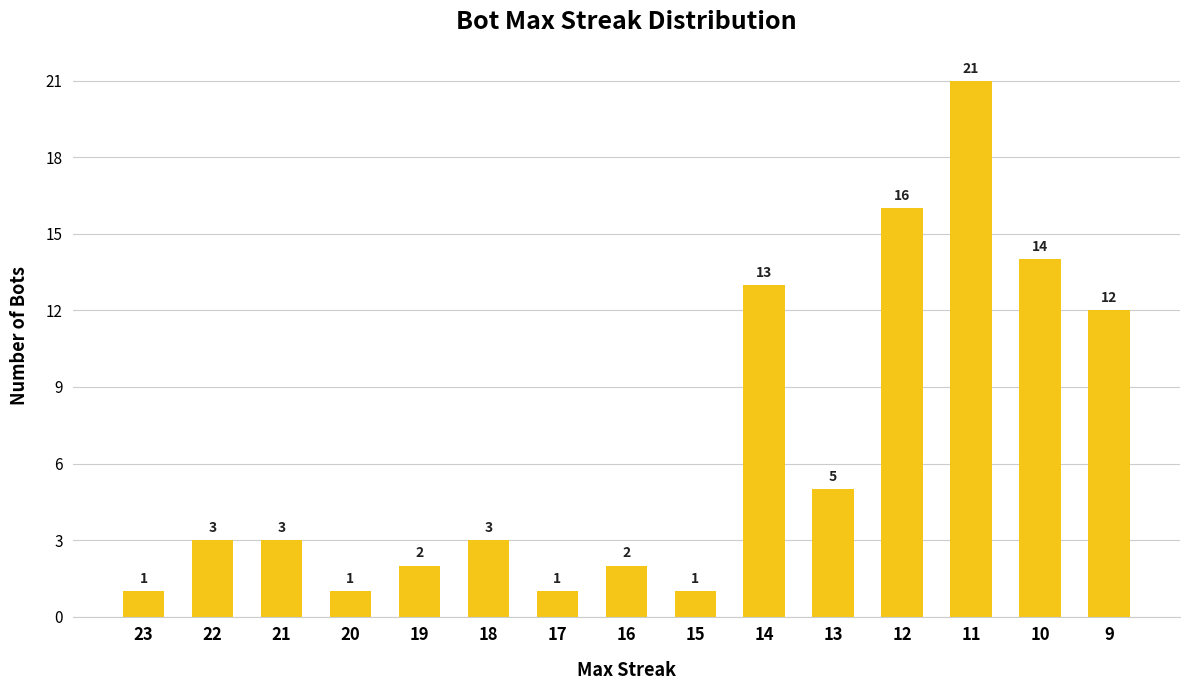

What is the value of the 14th bar from the left?

14